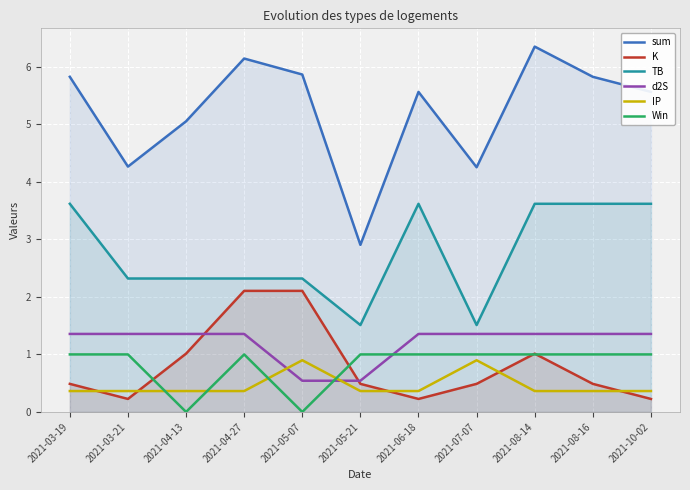

Does the chart display data point markers on the line(s)?

No